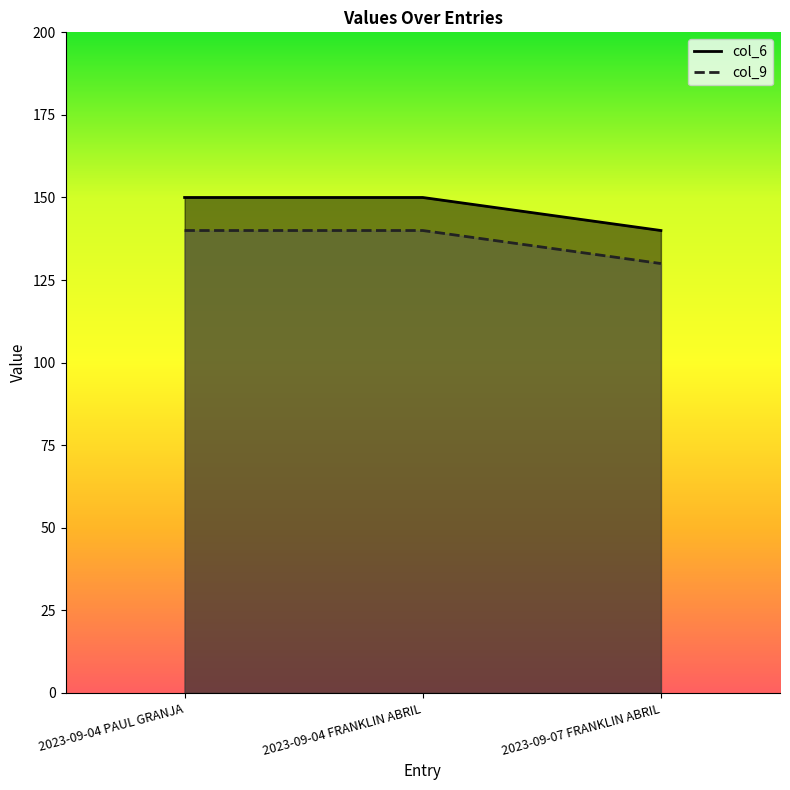

What are all the series names shown in the legend?

col_6, col_9